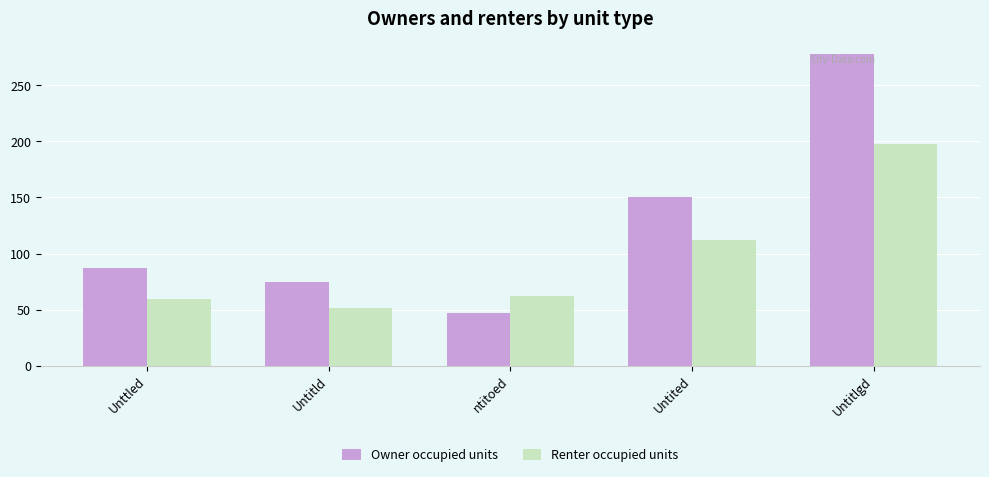

Where does the Renter occupied units series first go above 62?

ntitoed